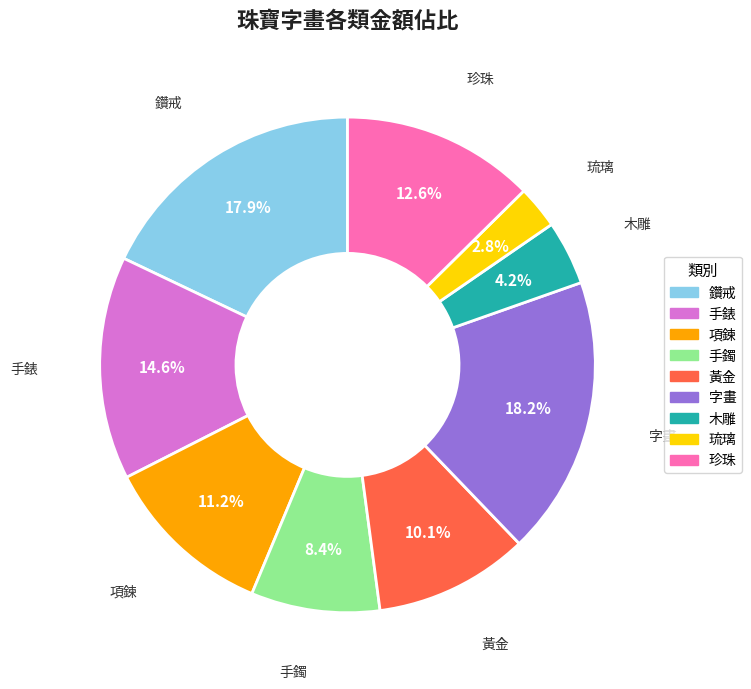

Is there any slice that represents more than half of the pie?

No